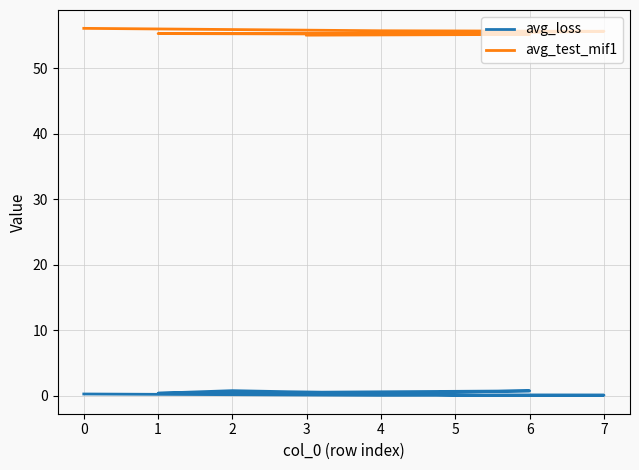

True or false: avg_loss has a value of 0.1 at 1.

False